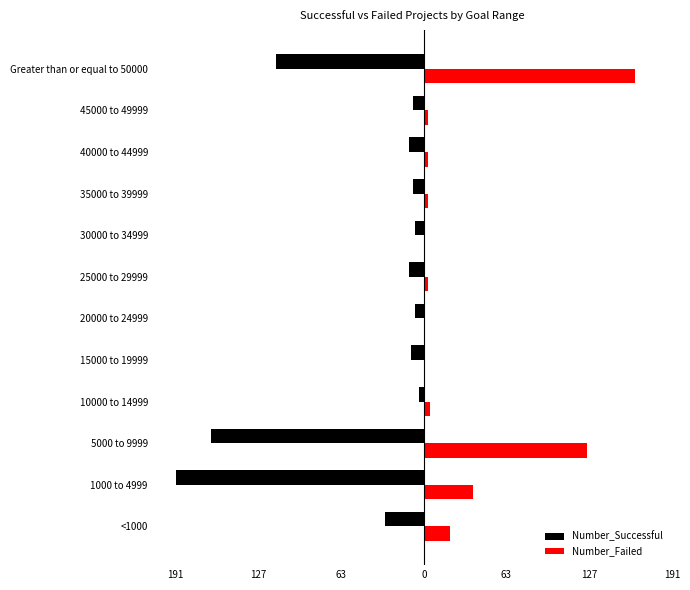

What are all the series names shown in the legend?

Number_Successful, Number_Failed